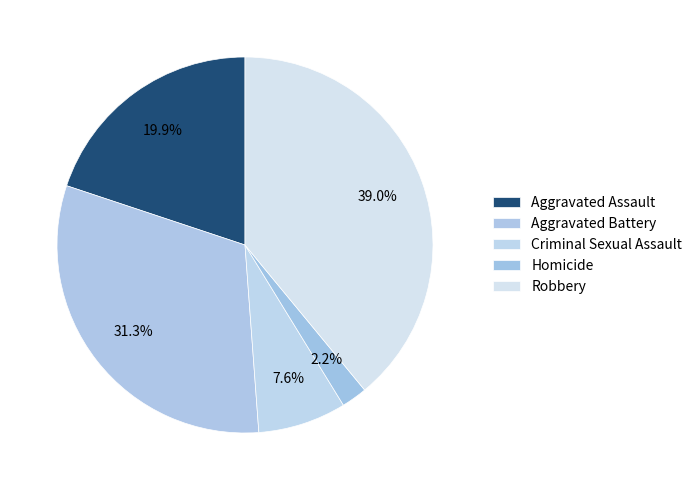

To the nearest percent, what percentage of the pie is Aggravated Battery?

31%